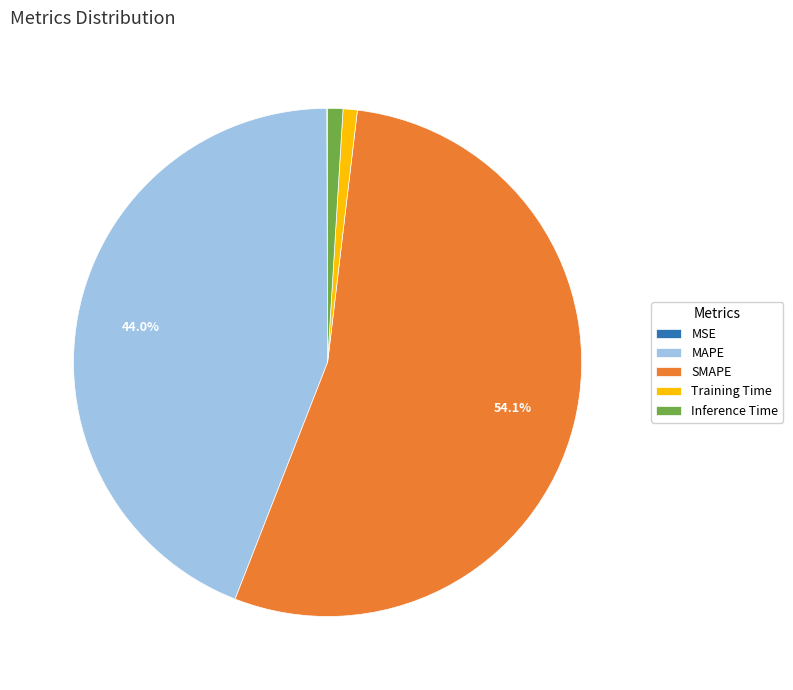

To the nearest percent, what is the average slice percentage?

20%